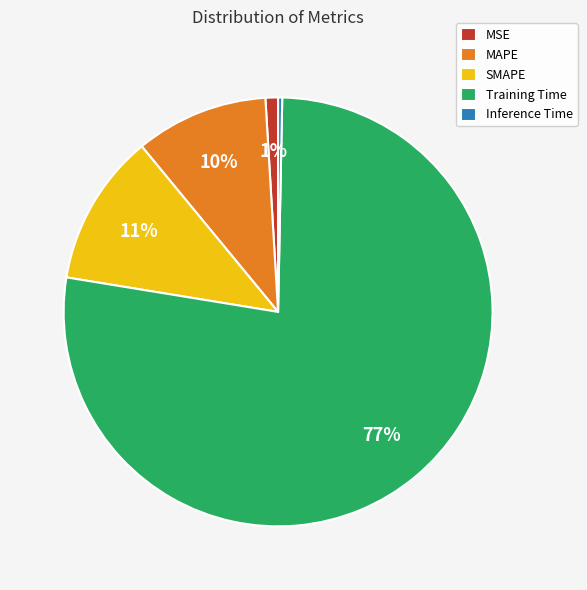

Is it true that SMAPE is 1% of the pie?

False